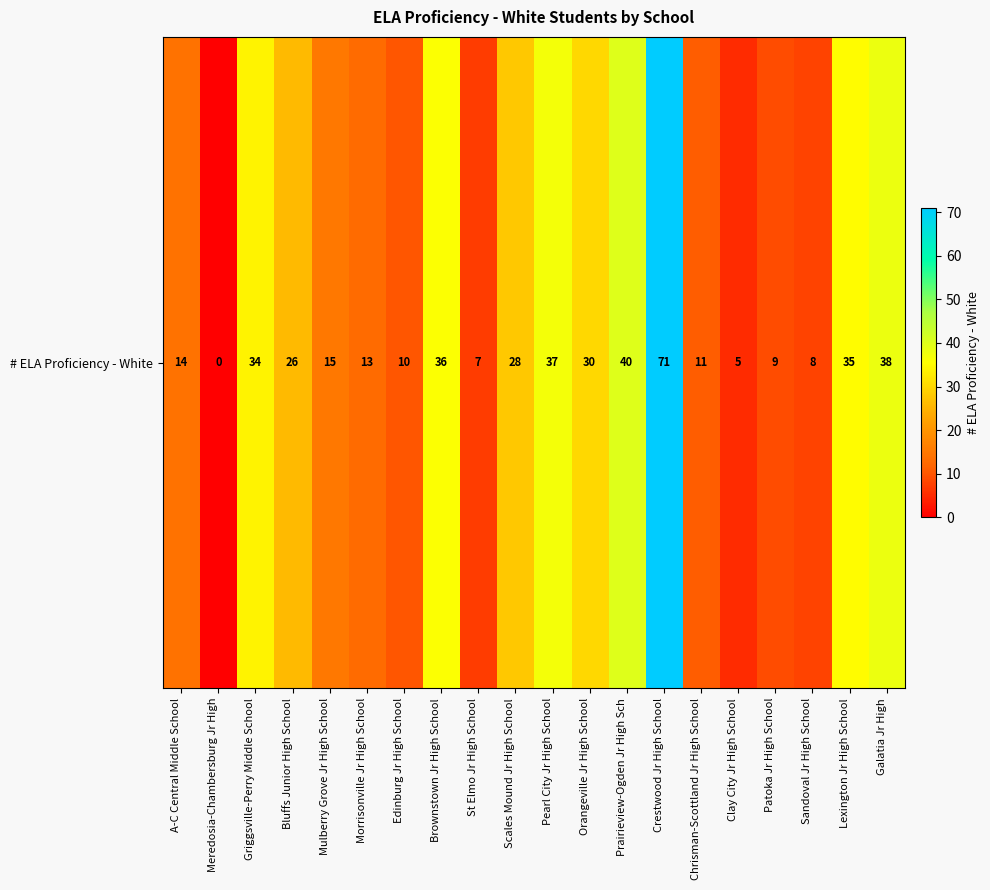

True or false: the data shows 10 at St Elmo Jr High School.

False